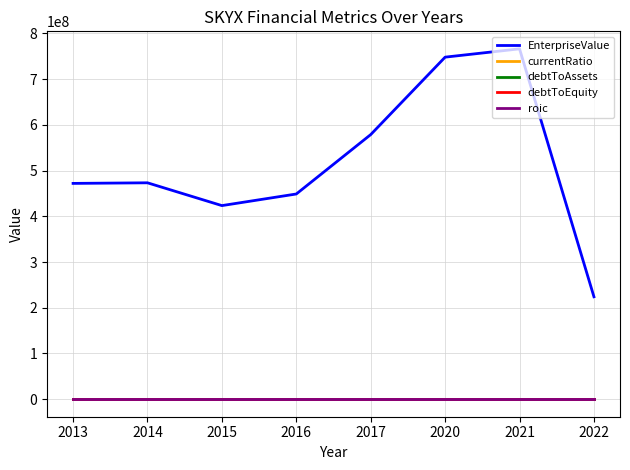

Count the debtToAssets values in the range 0 to 1.

7